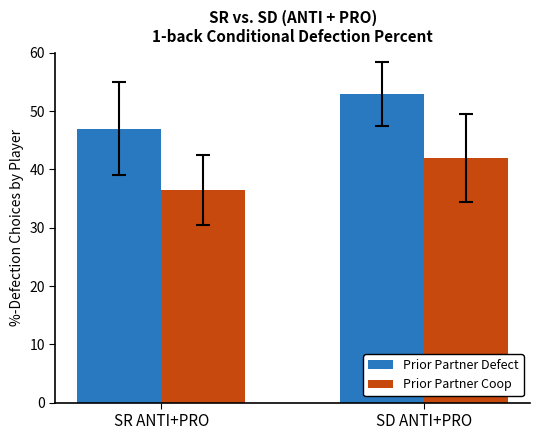

Does the chart contain any negative values?

No